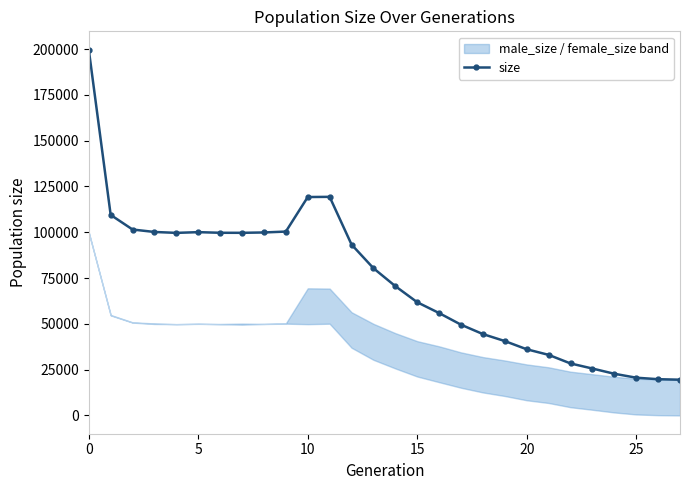

What is the maximum value shown in the chart?

199660